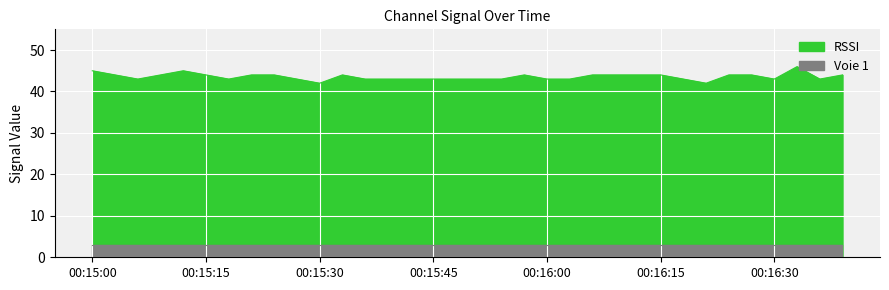

How many values exceed 44?

3